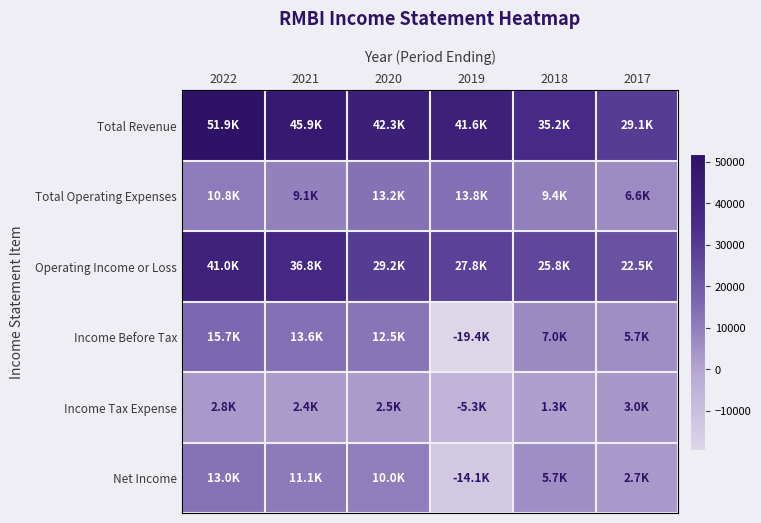

Which category has the highest value across all series?

2022